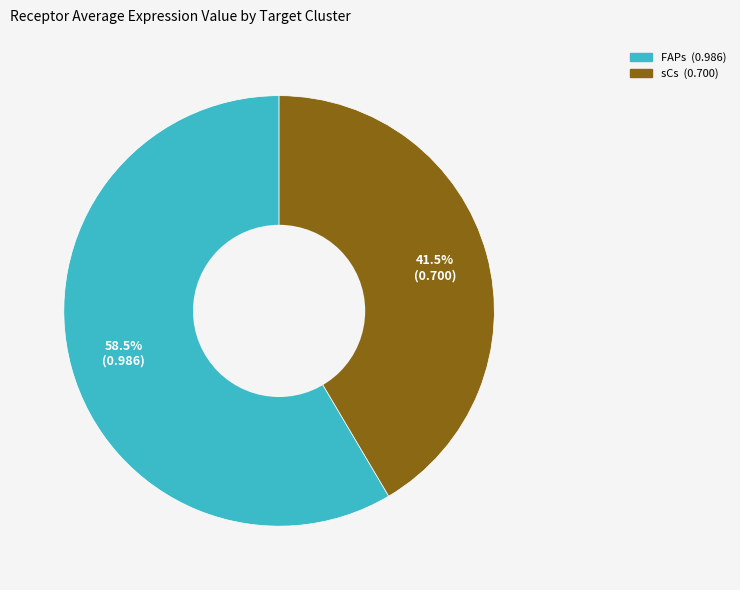

Does any single category account for the majority?

Yes